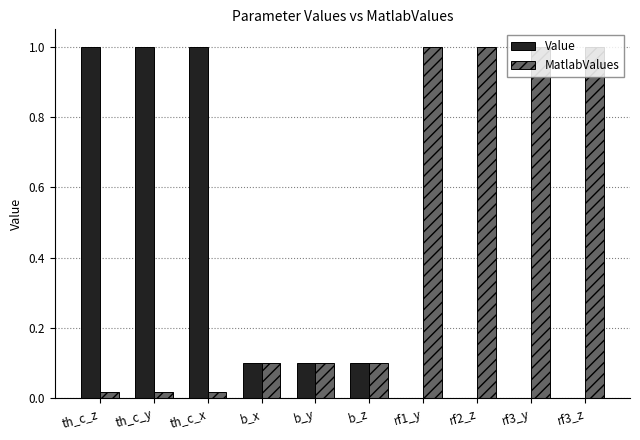

The value of MatlabValues at th_c_z is 0.0. True or false?

True